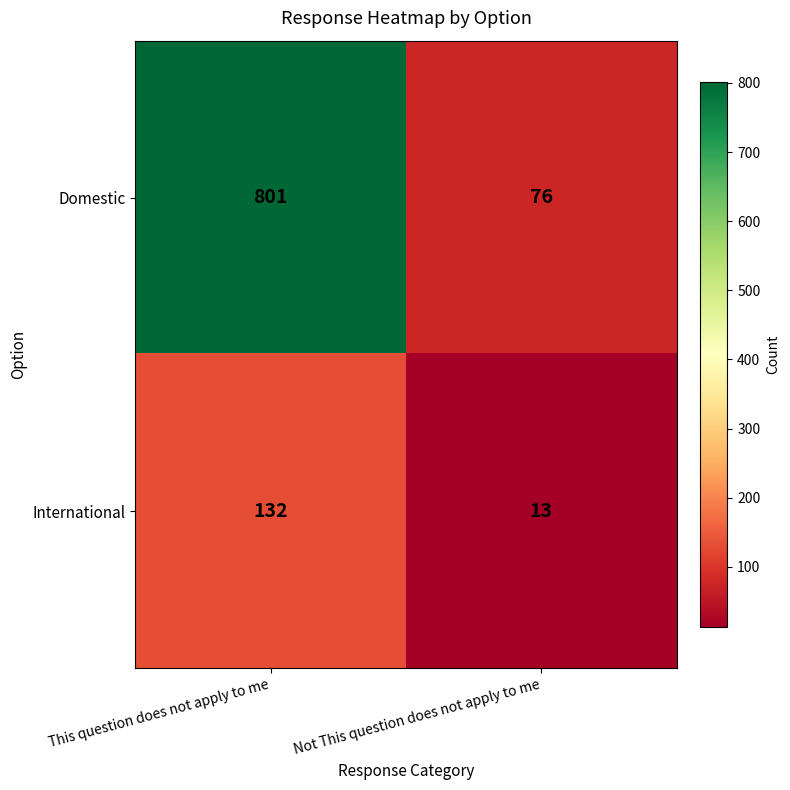

Between This question does not apply to me and Not This question does not apply to me, which series saw the biggest shift?

Domestic